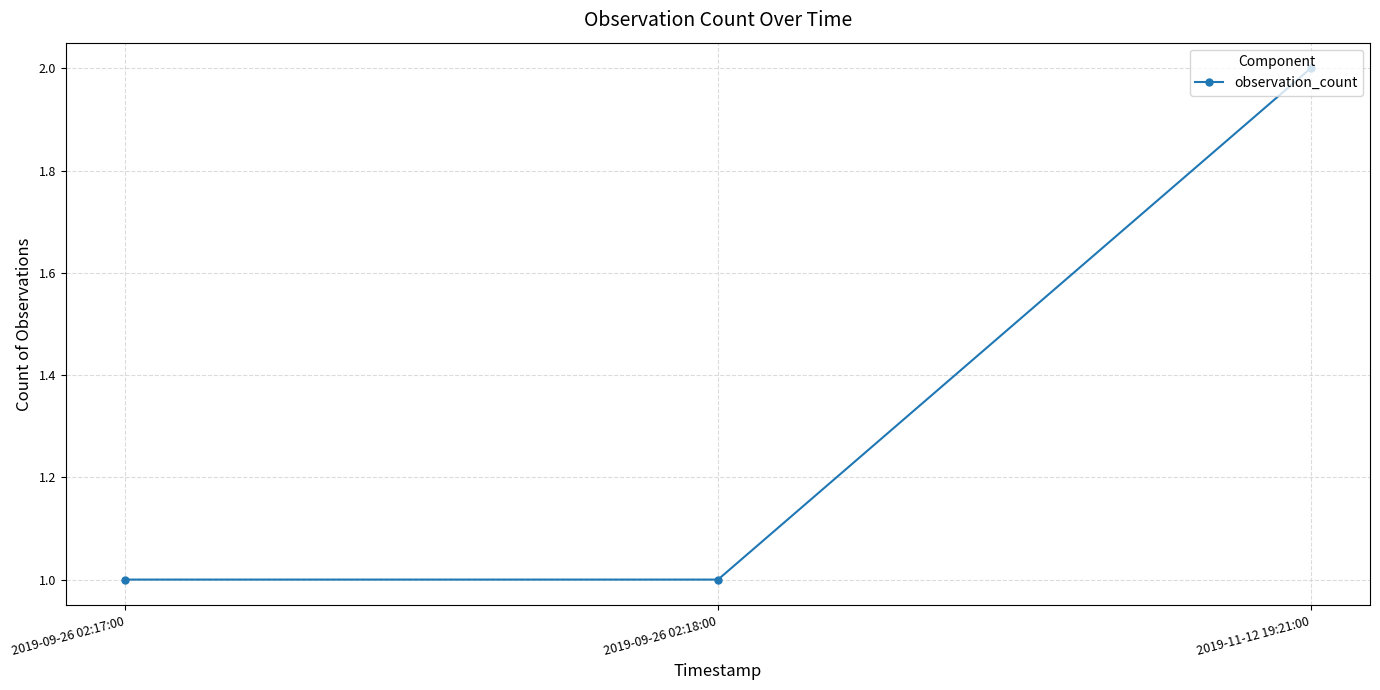

Which category has the highest value across all series?

2019-11-12 19:21:00